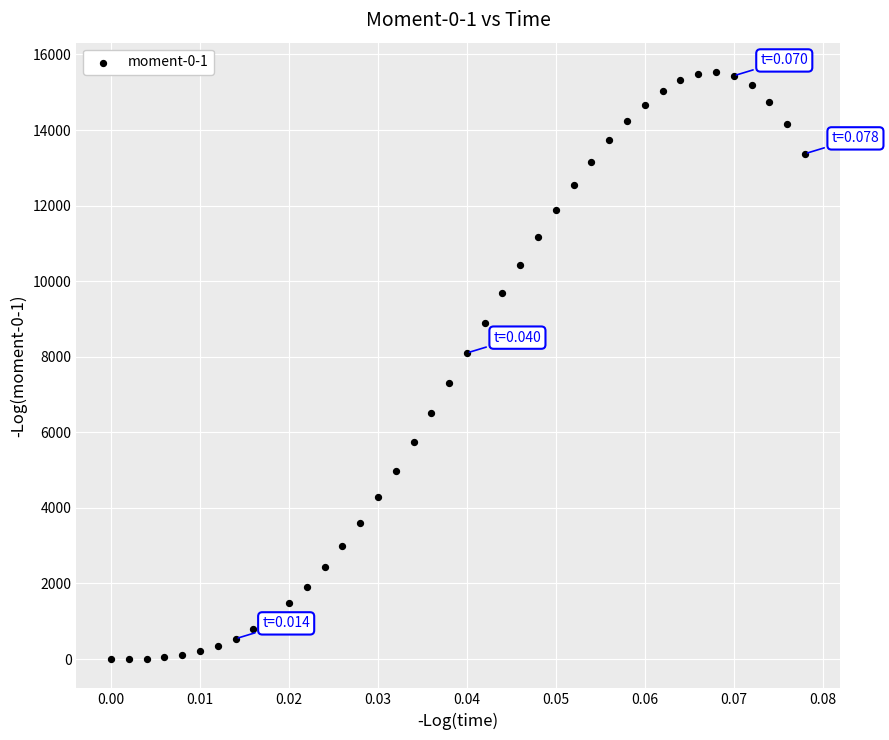

What is the range of Y values (max minus min)?

15536.3